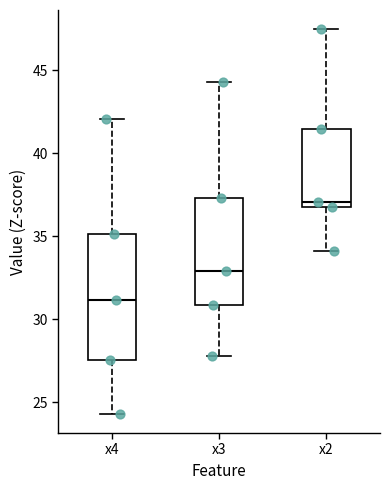

Which box is the tallest, from its lower edge to its upper edge?

x4